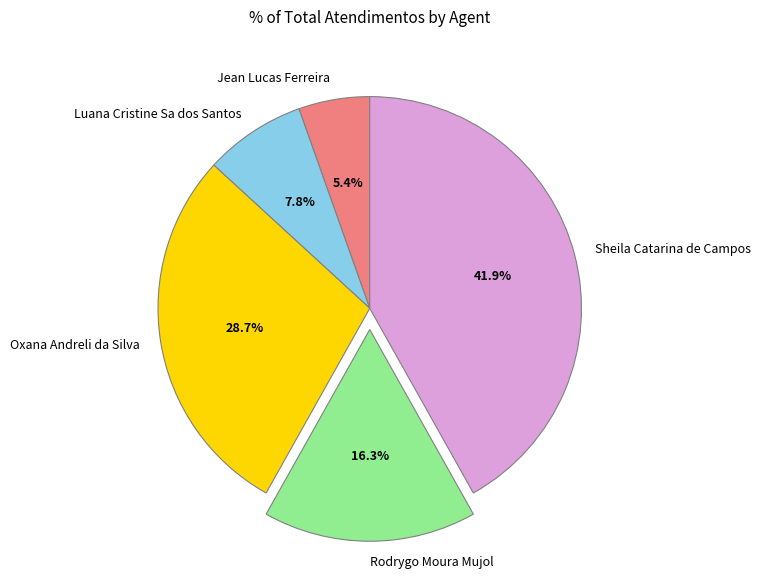

What is the smallest slice in the pie chart?

Jean Lucas Ferreira